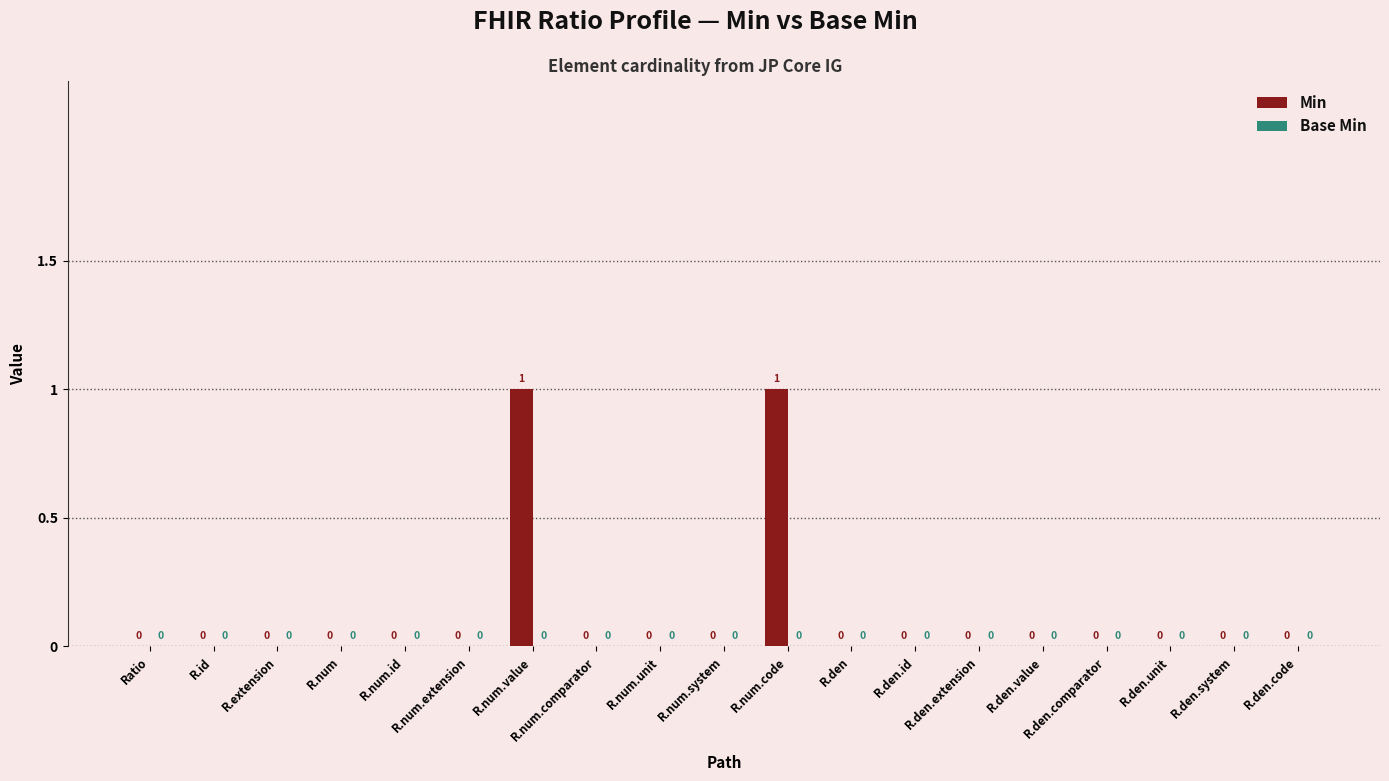

Which has a higher value, R.num.value or R.extension?

R.num.value